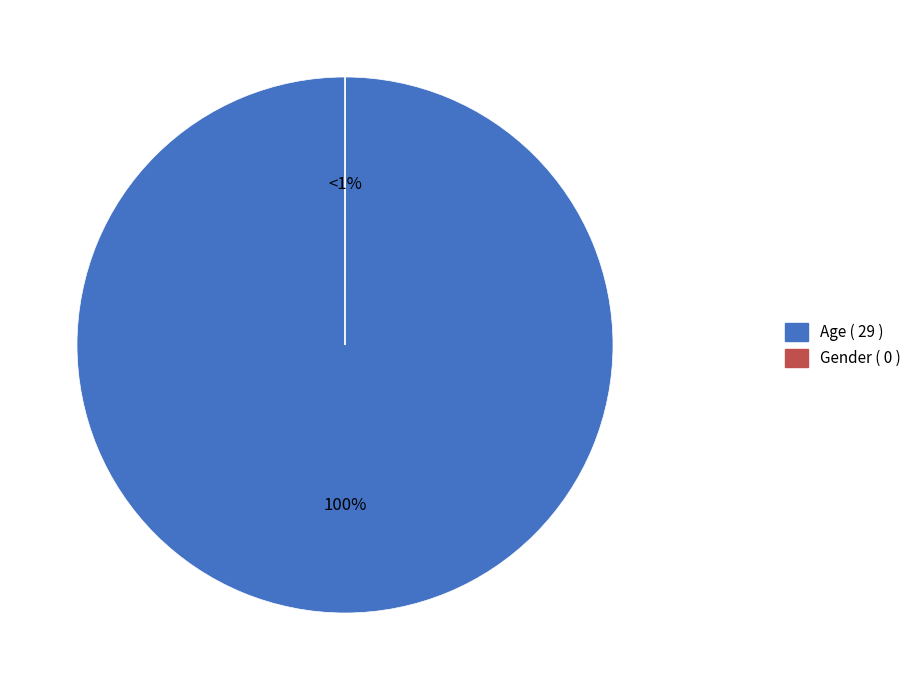

Which slice is the largest?

Age